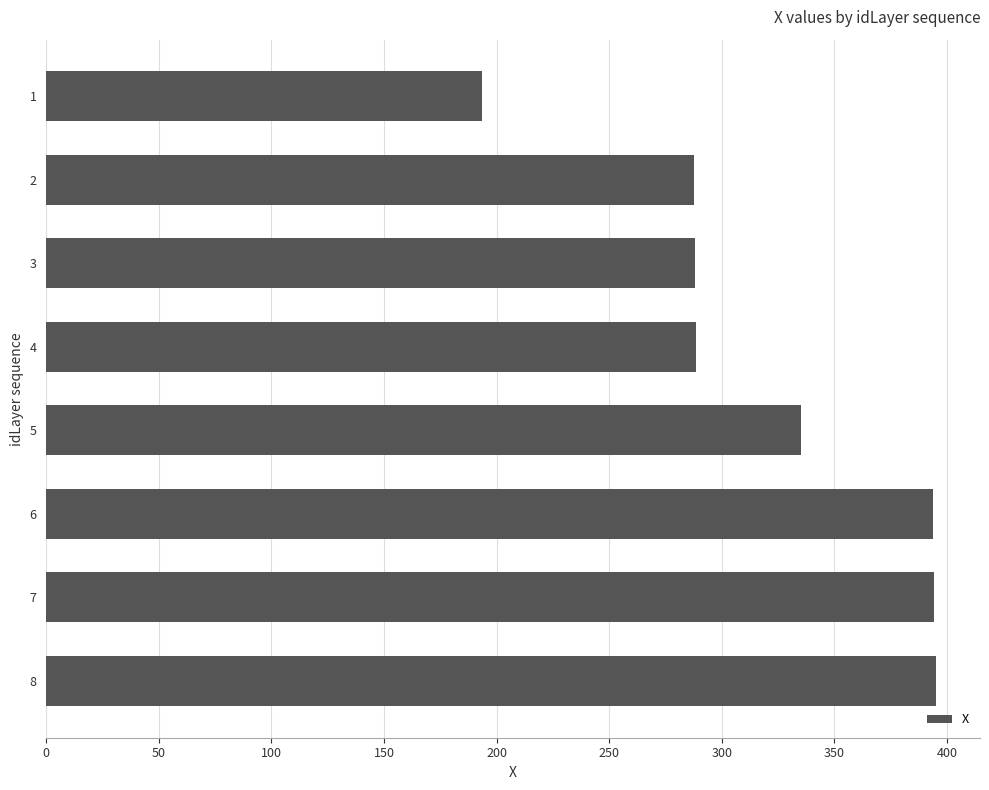

Is it true that the value at 2 is 287.8?

True